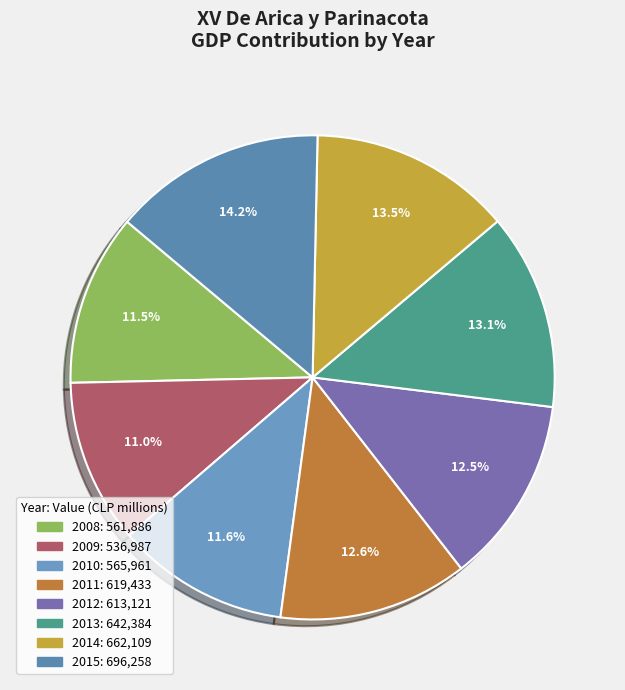

True or false: 2011 accounts for 19% of the total.

False